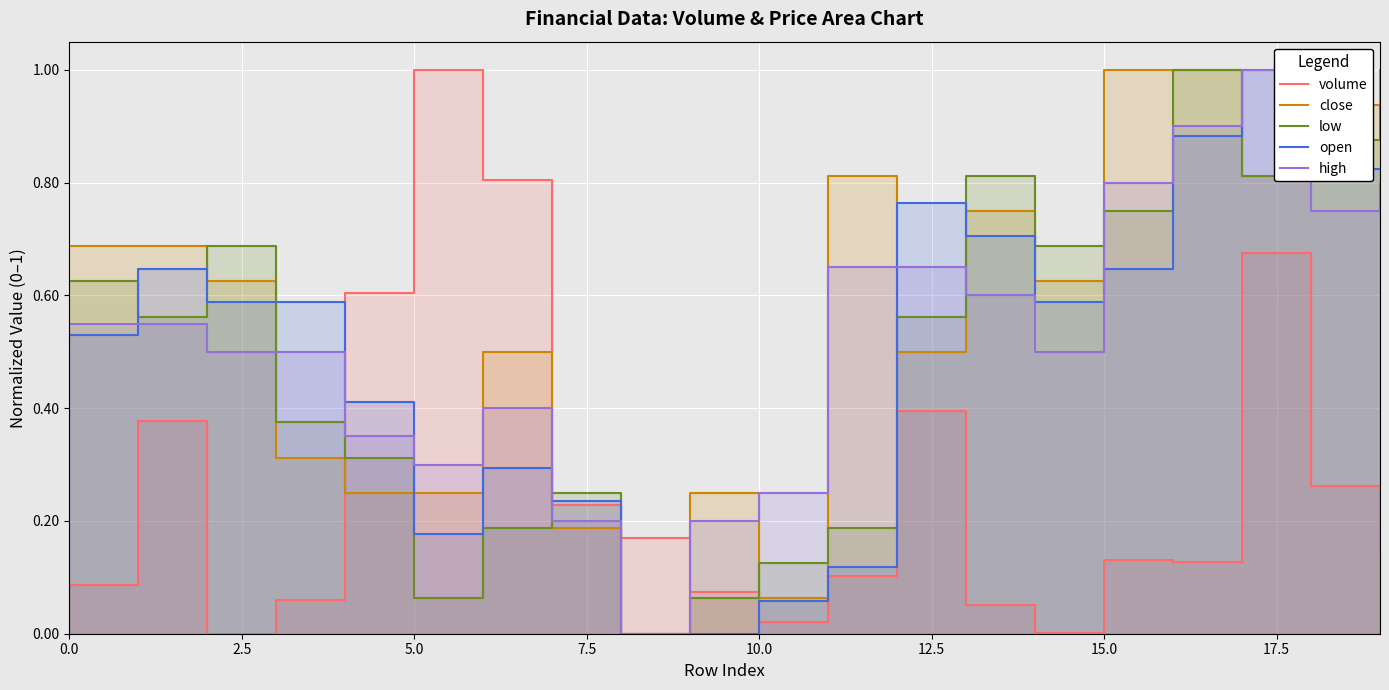

How many categories are shown in the chart?

20